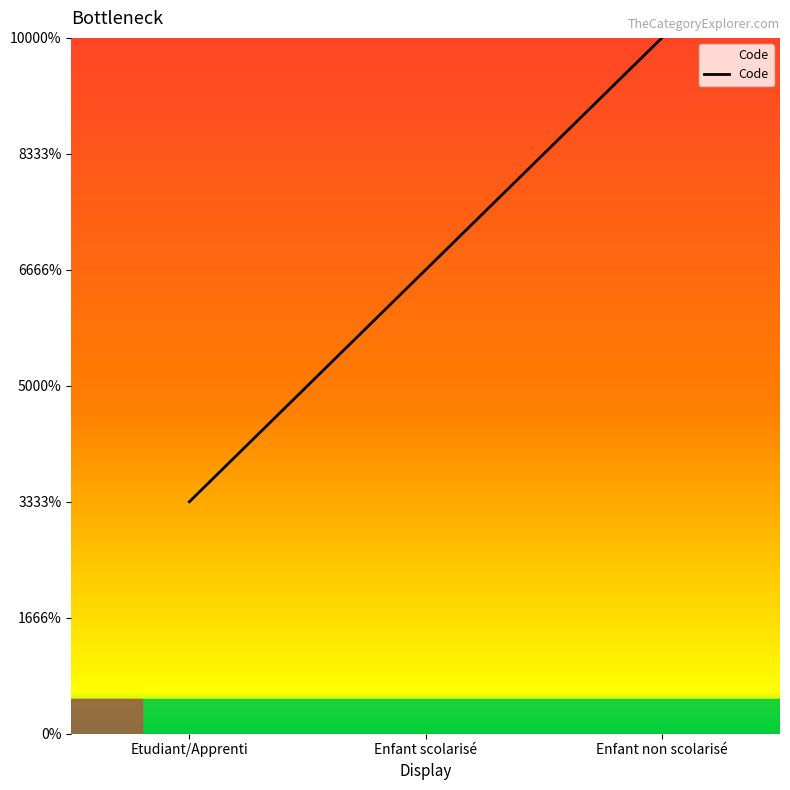

Does the chart display data point markers on the line(s)?

No